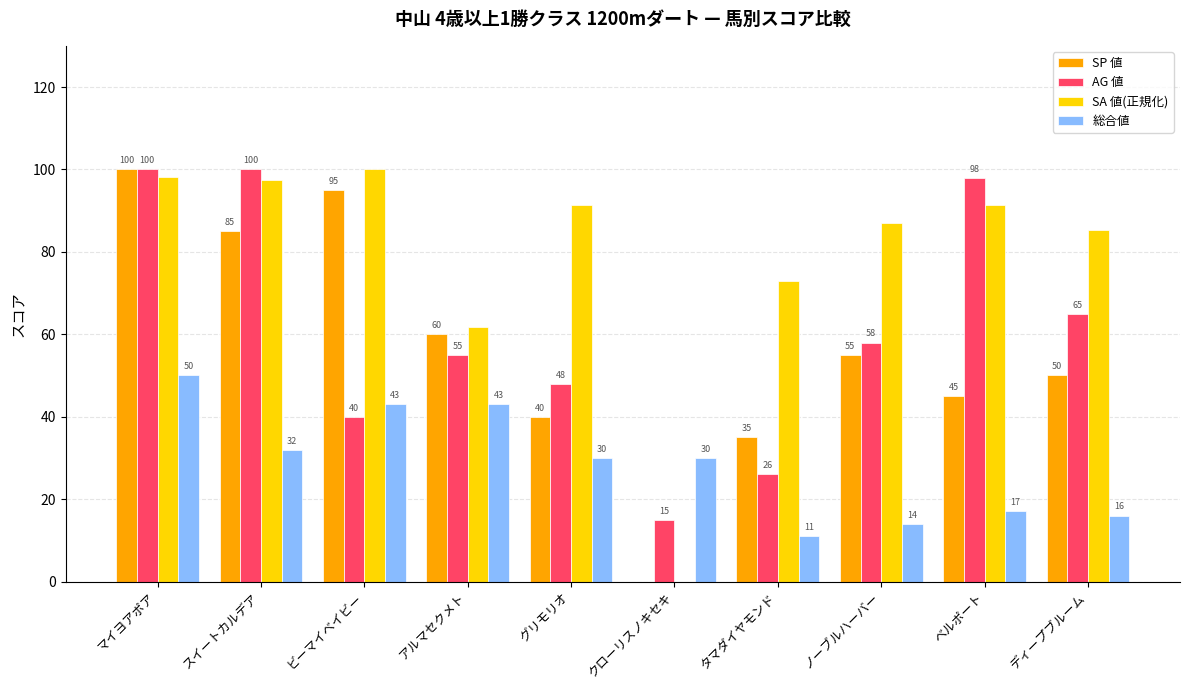

At which category is the sum across all series the highest?

マイヨアポア